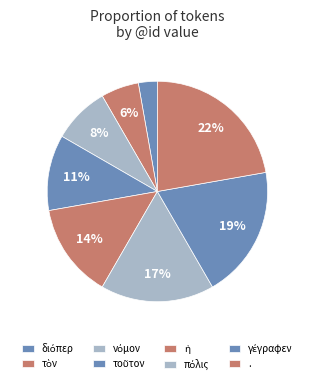

How many segments does this pie chart have?

8